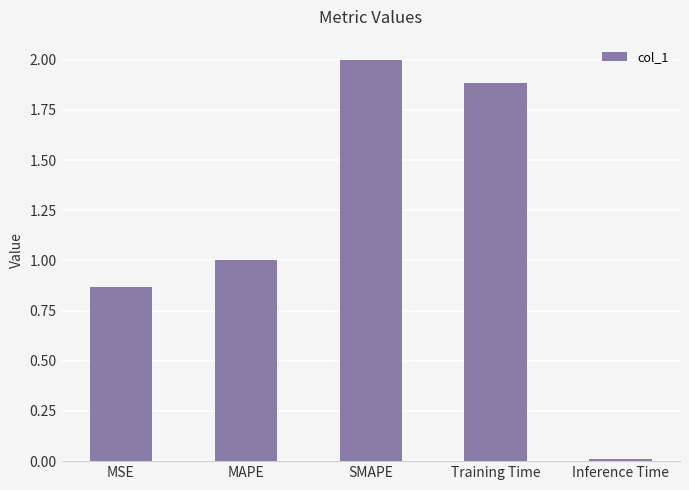

True or false: the data shows 0.0 at Inference Time.

True